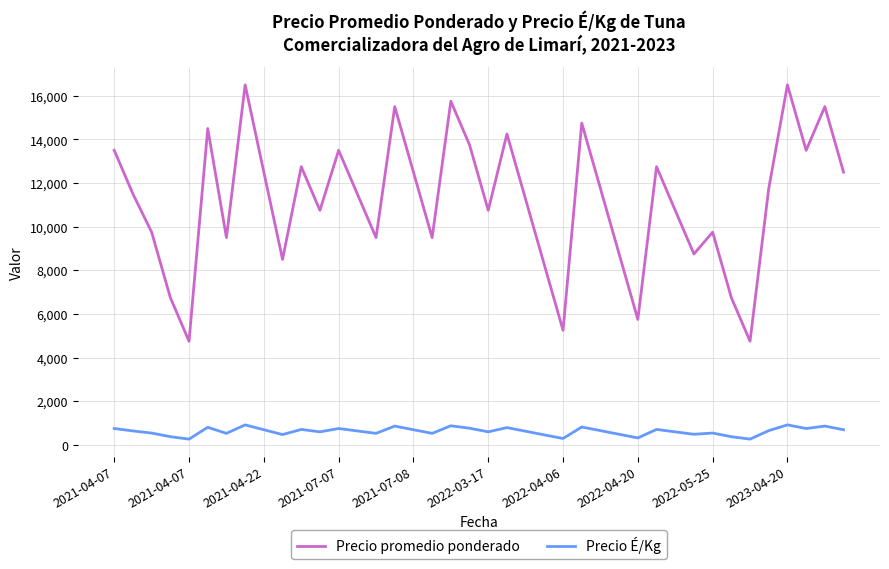

True or false: Precio É/Kg and Precio promedio ponderado cross at least once.

False